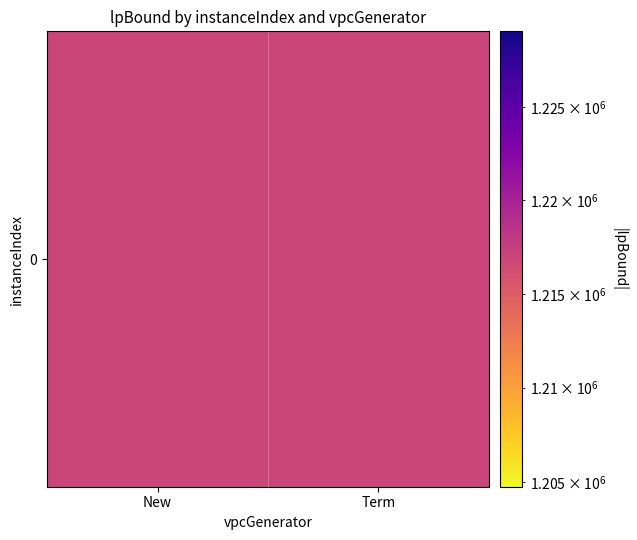

At which label does the data first exceed 1216923?

New